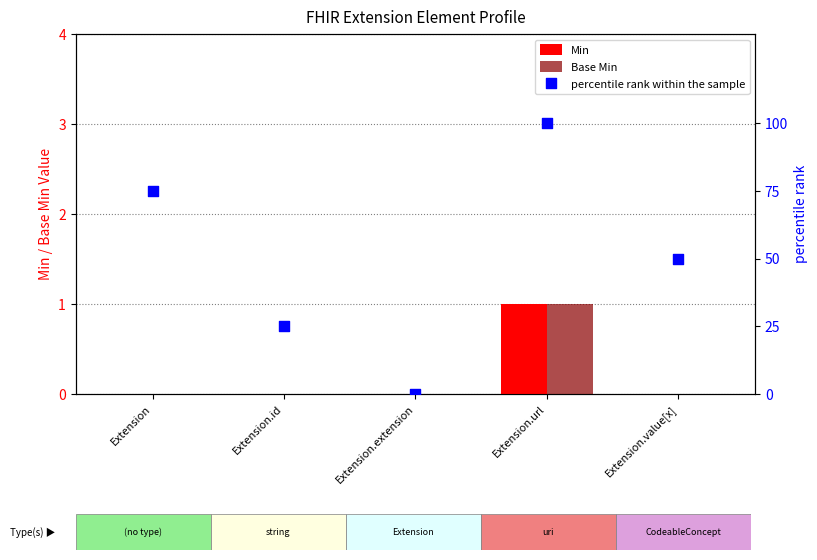

Is the value of percentile rank within the sample at Extension.url greater than the value of Min at Extension?

Yes